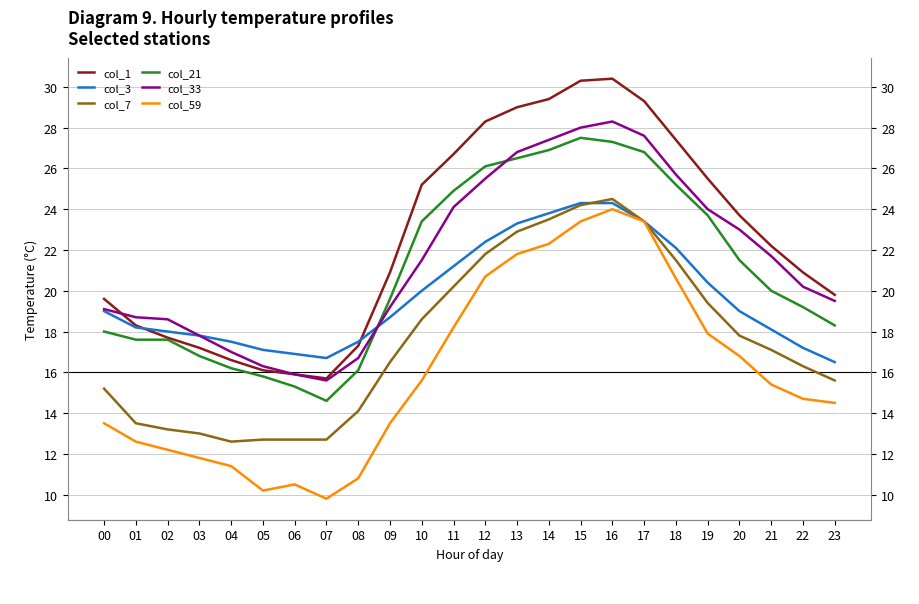

True or false: col_59 and col_21 cross at least once.

False